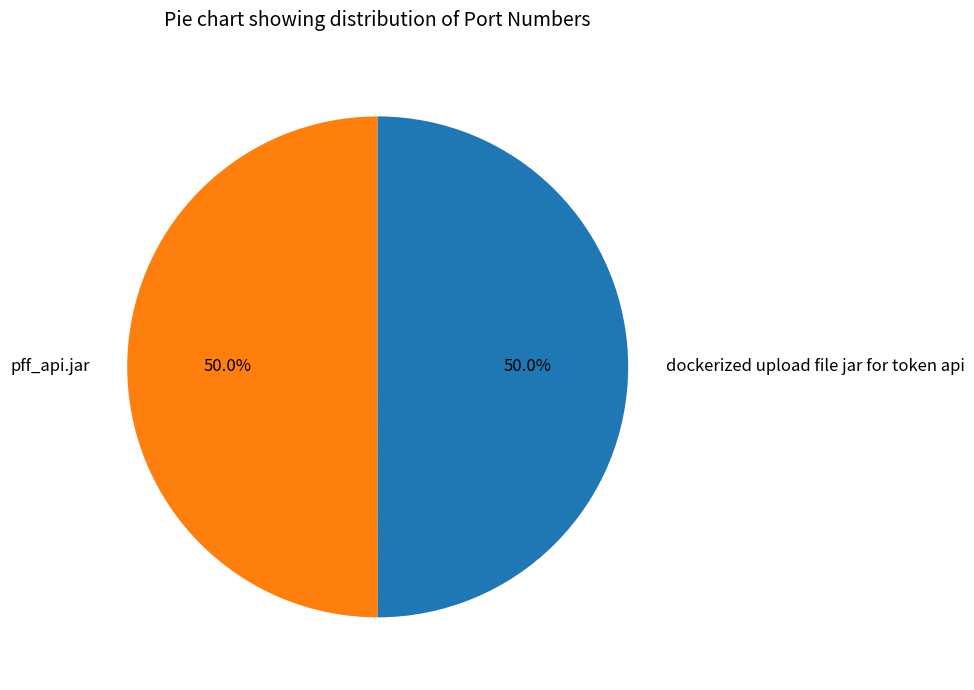

To the nearest percent, what percentage of the pie is dockerized upload file jar for token api?

50%